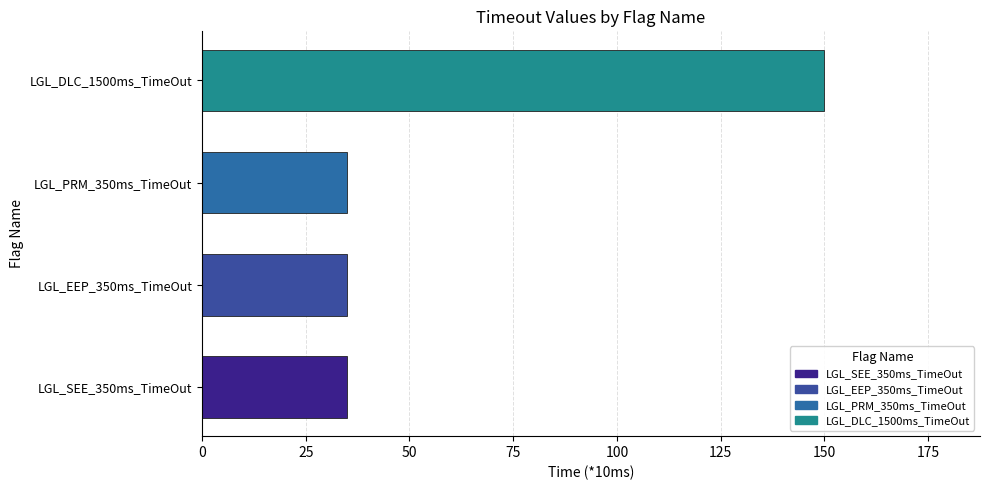

What is the minimum value shown in the chart?

35